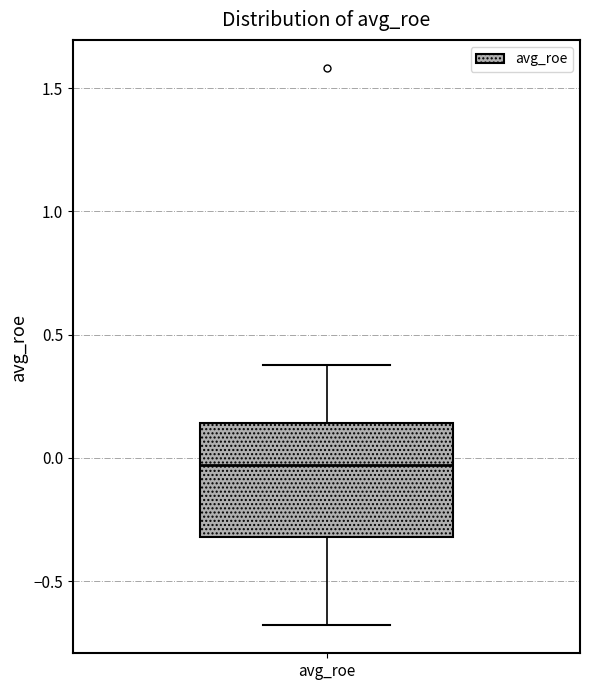

Transcribe this box plot: give where the median line is, the range the box spans, and where the two whiskers end, as read against the y-axis. The values are not printed on the chart, so give them approximately, as read against the axis.

median -0.05, box -0.30 to 0.15, whiskers -0.70 to 0.40